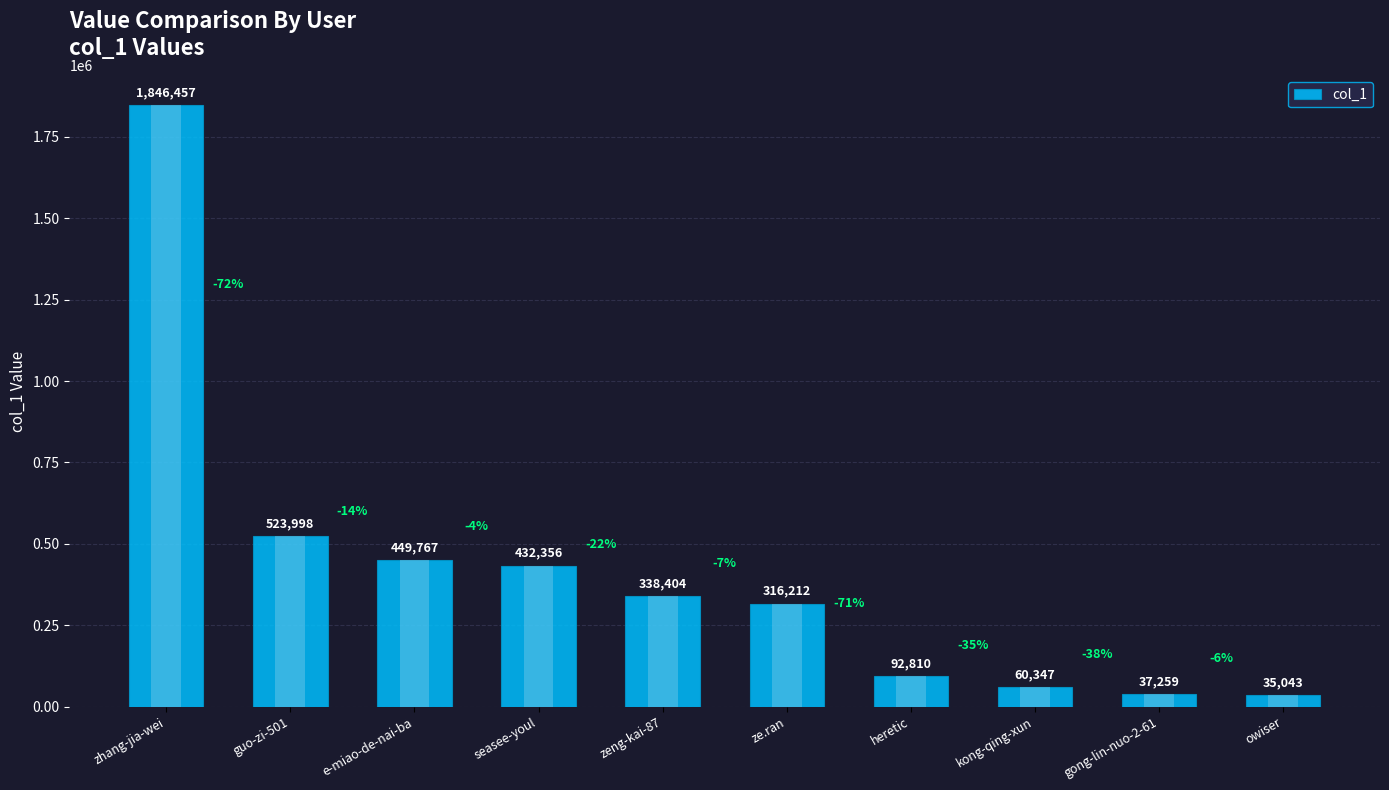

The chart shows a value of 204310 at zeng-kai-87. True or false?

False